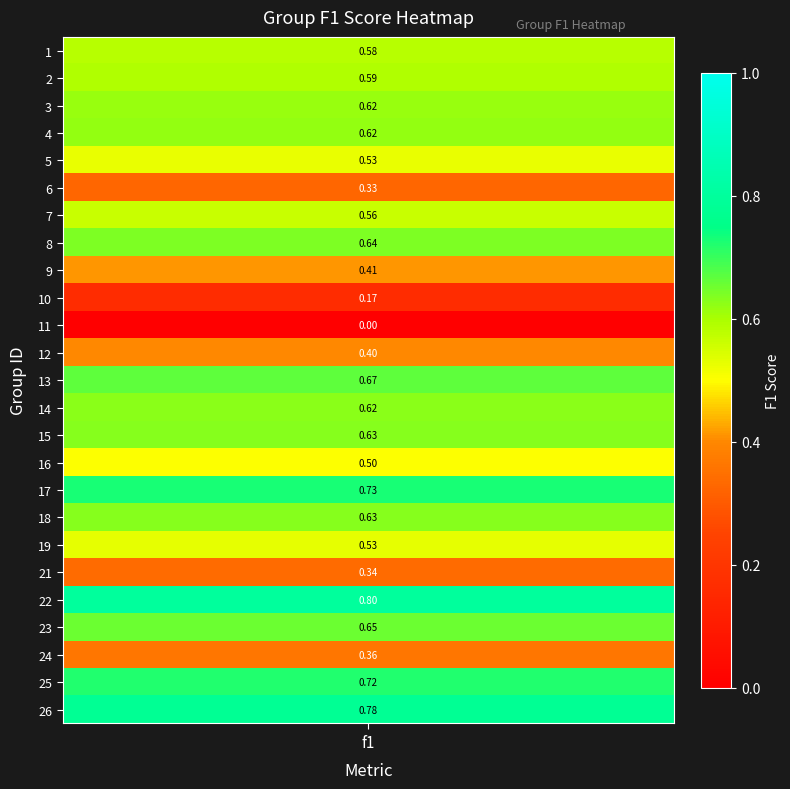

What is the maximum value shown in the chart?

0.8